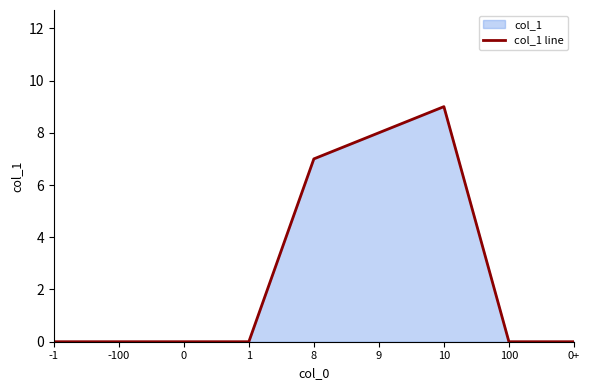

Which has a higher value, -100 or 9?

9